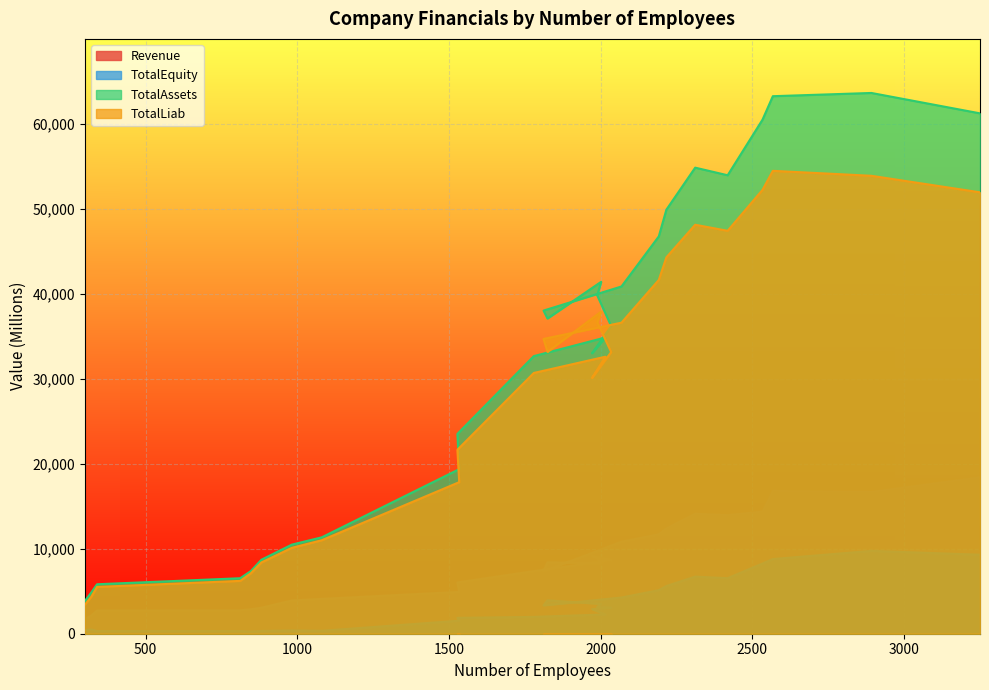

At which category is the sum across all series the highest?

2893